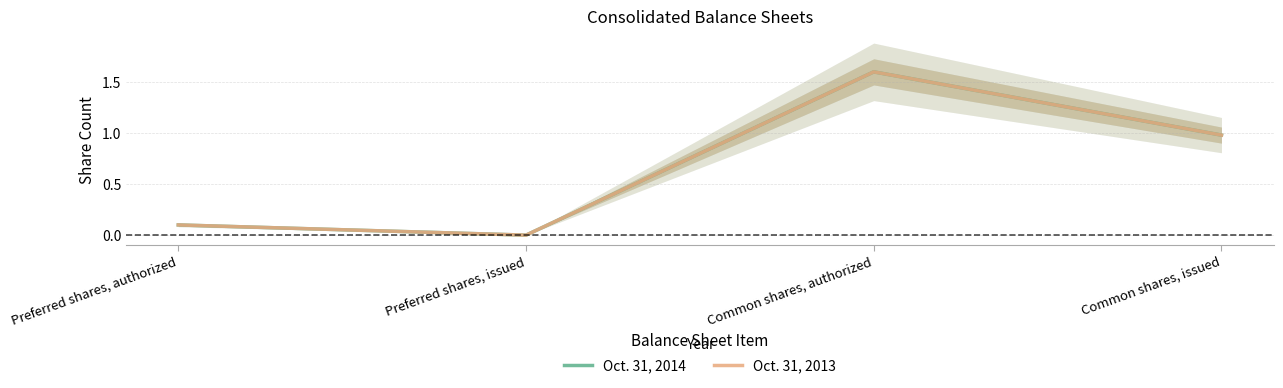

True or false: Oct. 31, 2014 and Oct. 31, 2013 intersect in this chart.

False